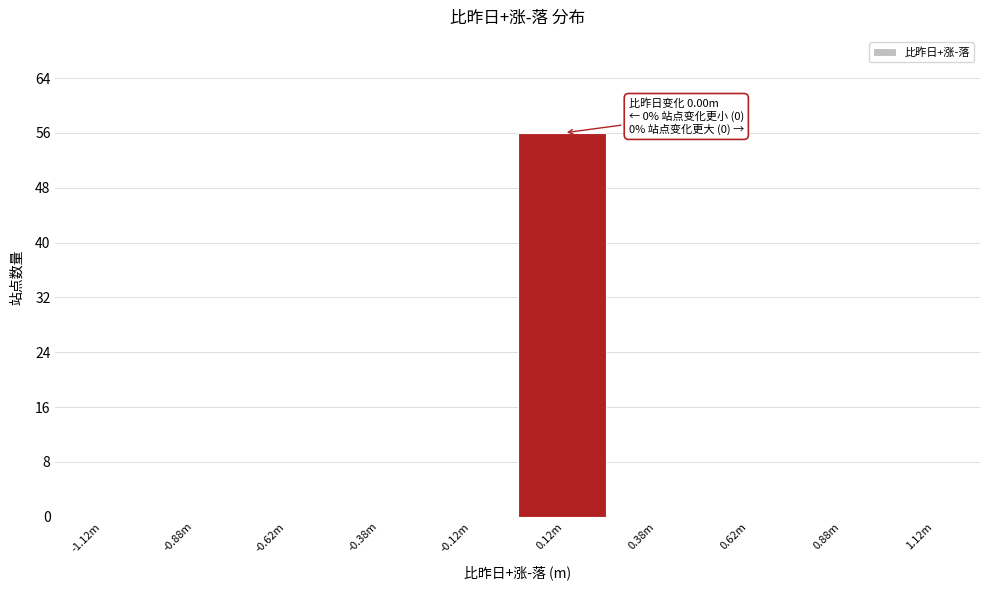

Reading left to right, list all the values displayed in this chart.

-1.12m=0	-0.88m=0	-0.62m=0	-0.38m=0	-0.12m=0	0.12m=56	0.38m=0	0.62m=0	0.88m=0	1.12m=0